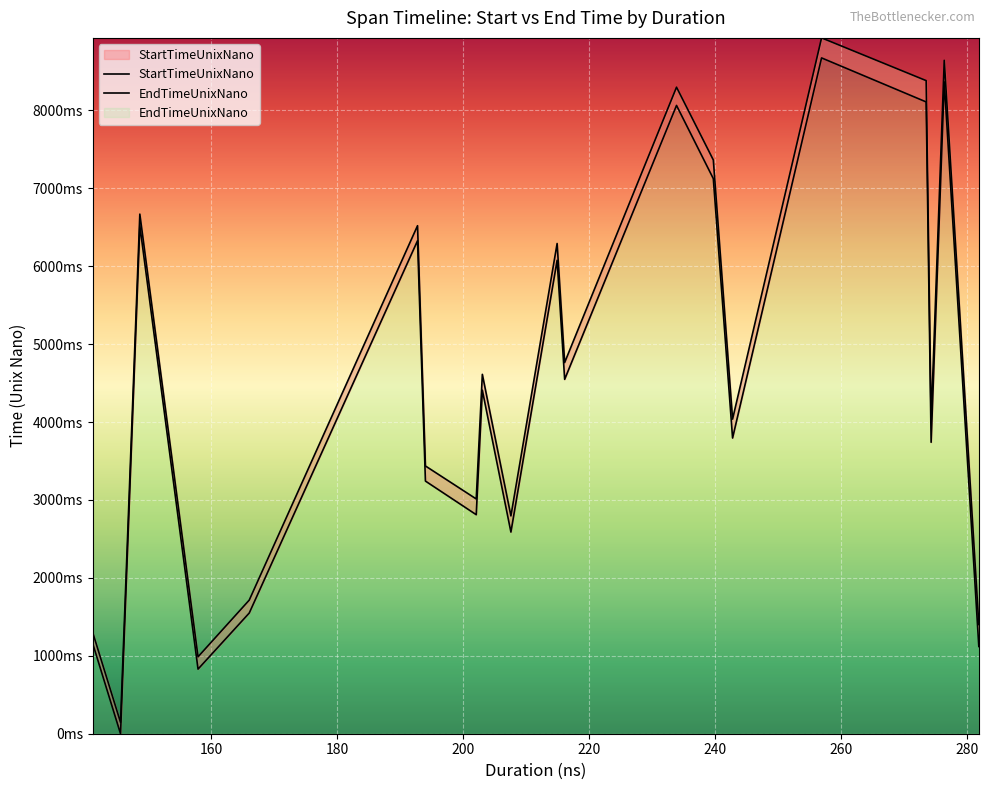

True or false: EndTimeUnixNano and StartTimeUnixNano cross at least once.

False